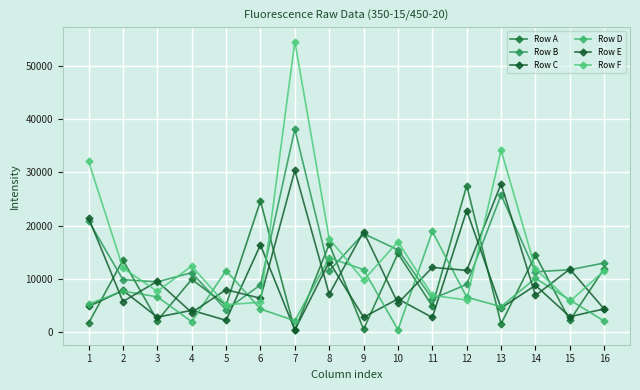

What is the highest value of the Row F series?

54489